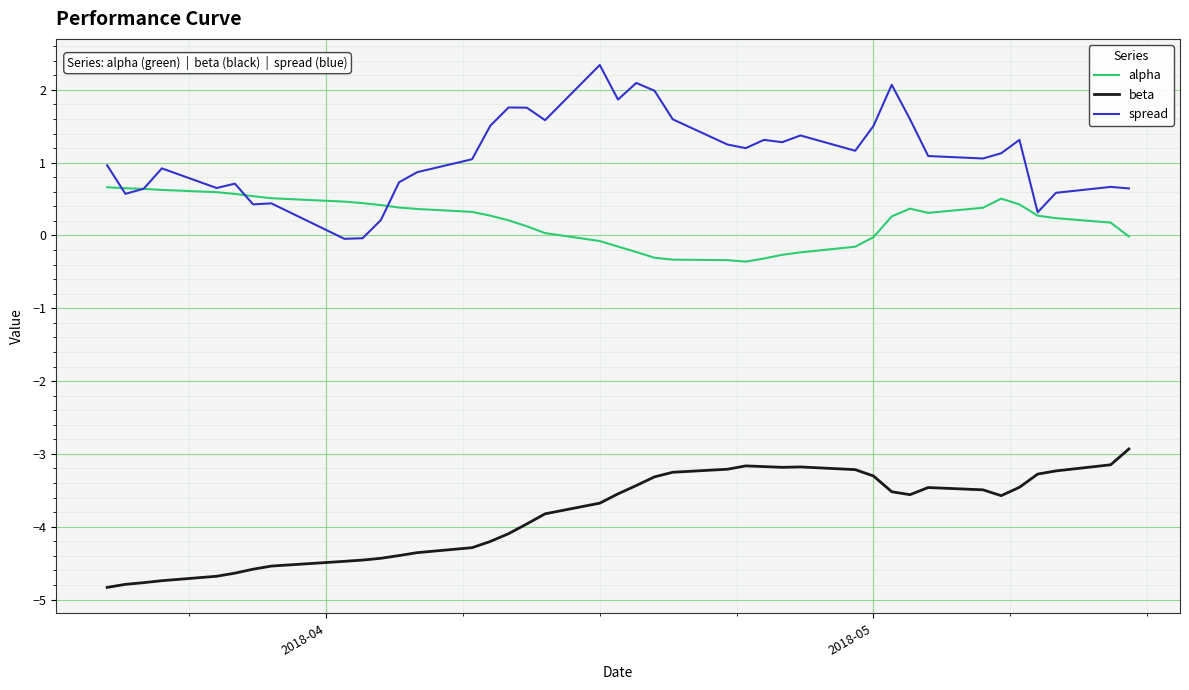

What is the maximum value shown in the chart?

2.3